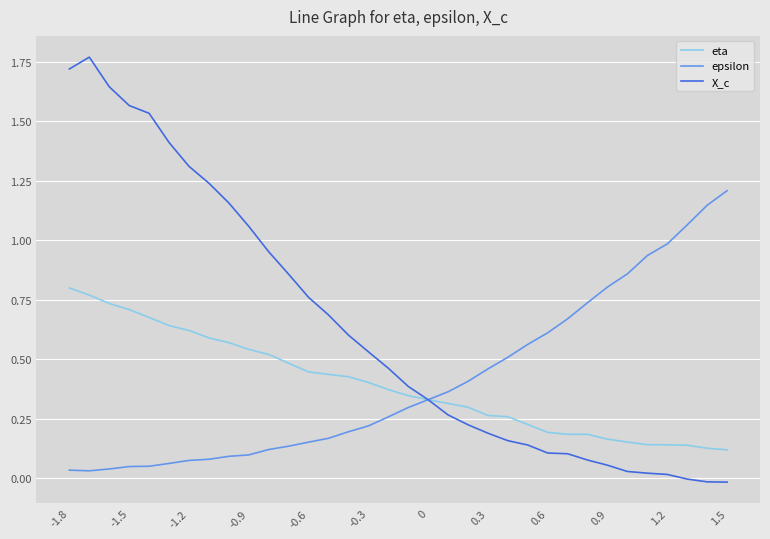

Which series has the largest range (max minus min)?

X_c